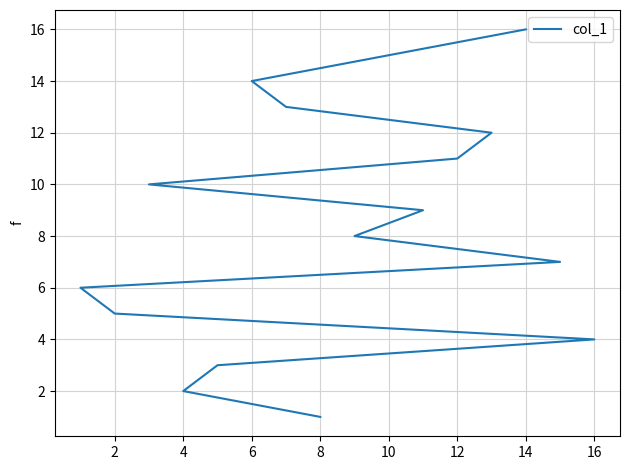

Is it true that the value at 14 is 9?

False